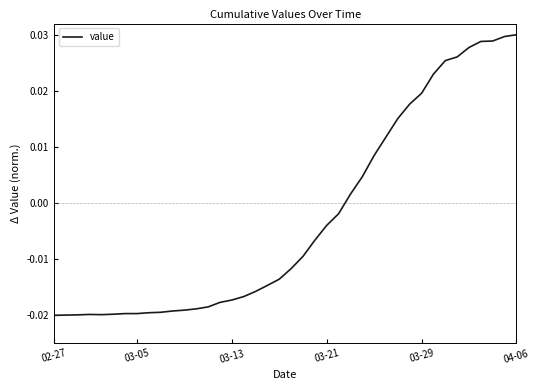

What is the sum of all values?

-0.1